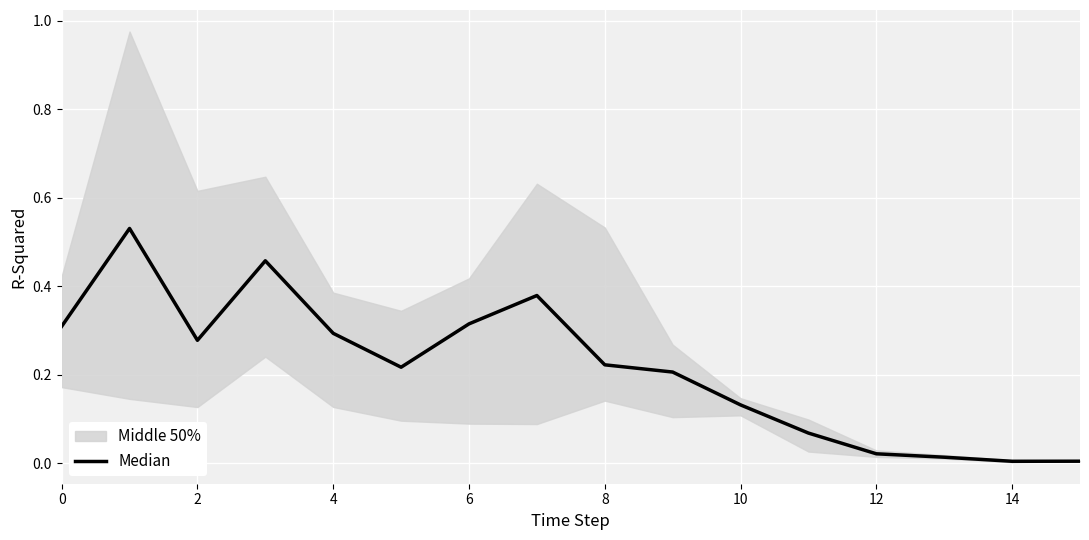

At which label is the value closest to 0?

14